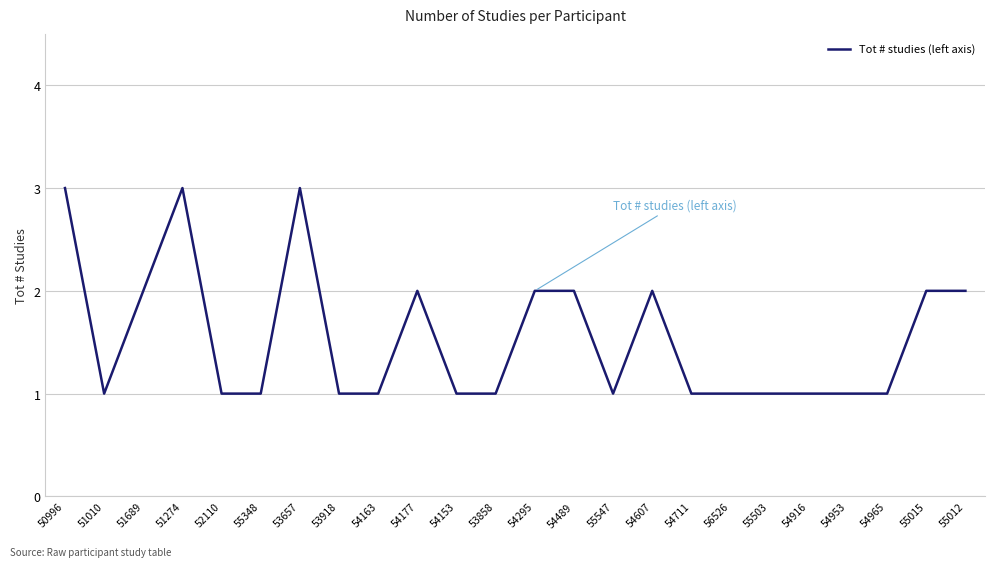

Which has a higher value, 55015 or 55348?

55015